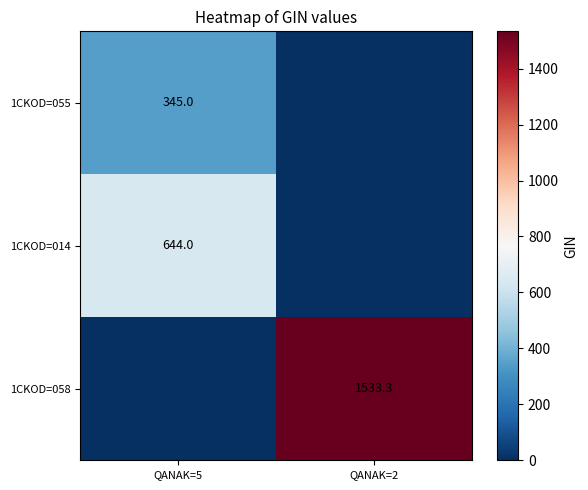

Is the value of 1CKOD=058 at QANAK=2 greater than the value of 1CKOD=055 at QANAK=5?

Yes